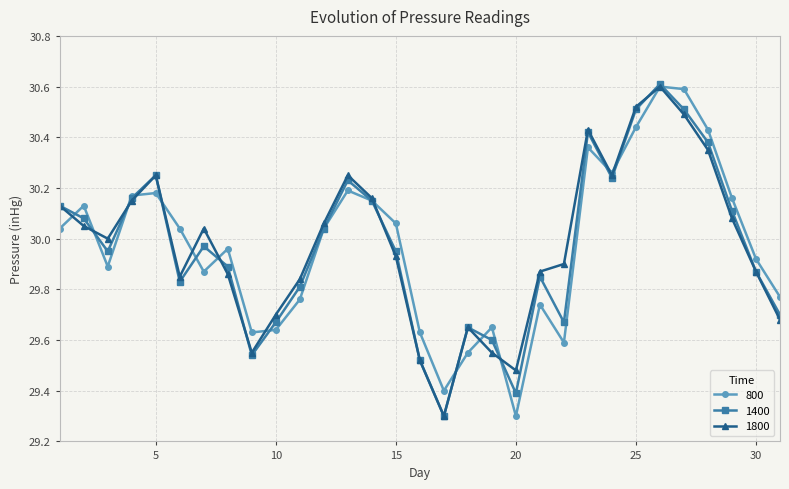

What is the highest value of the 800 series?

30.6